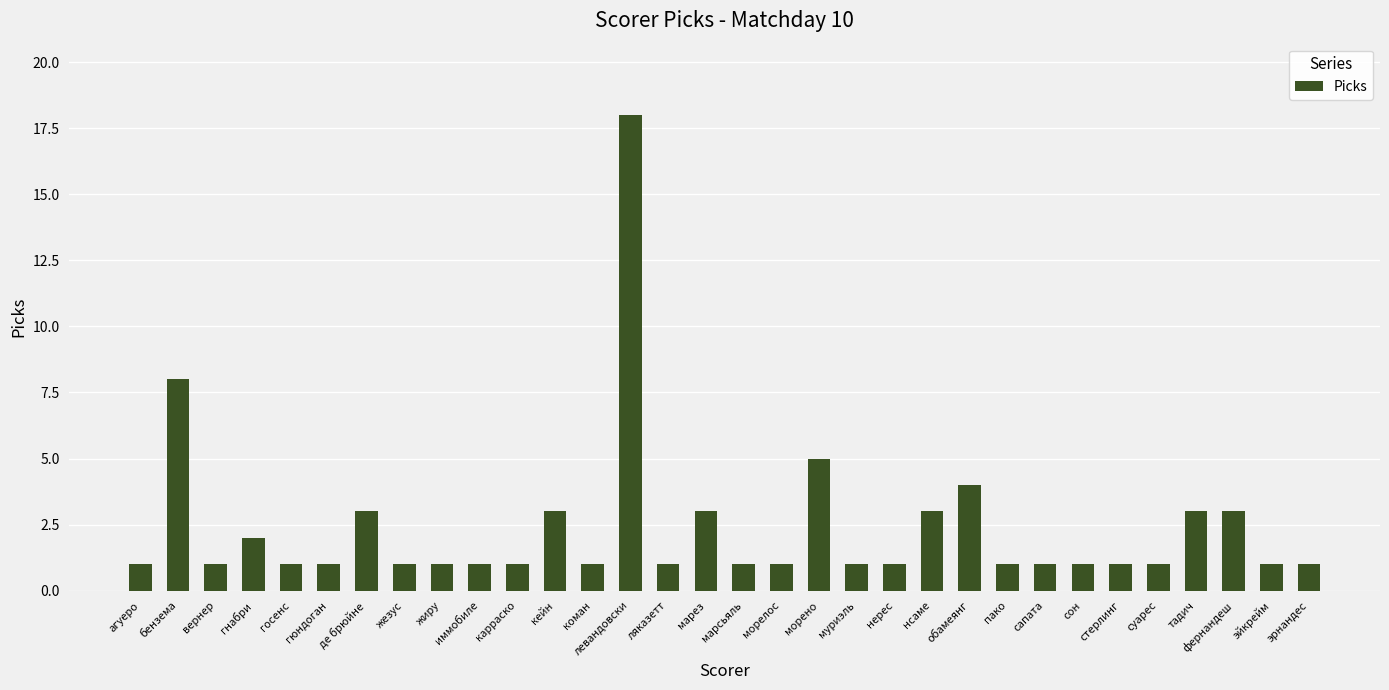

Which category has the highest value across all series?

левандовски